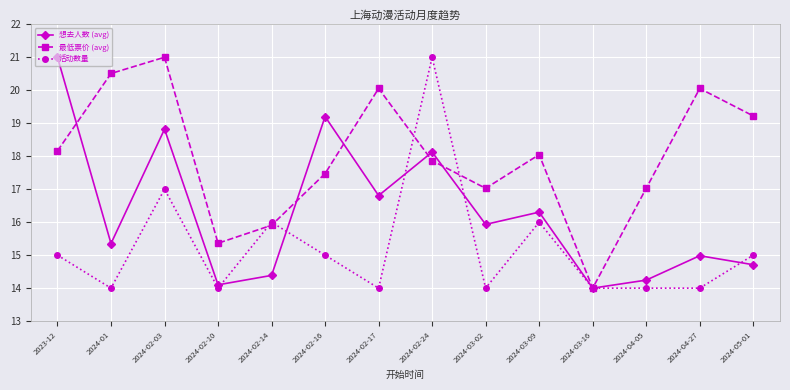

What position from the left is 2024-01?

2